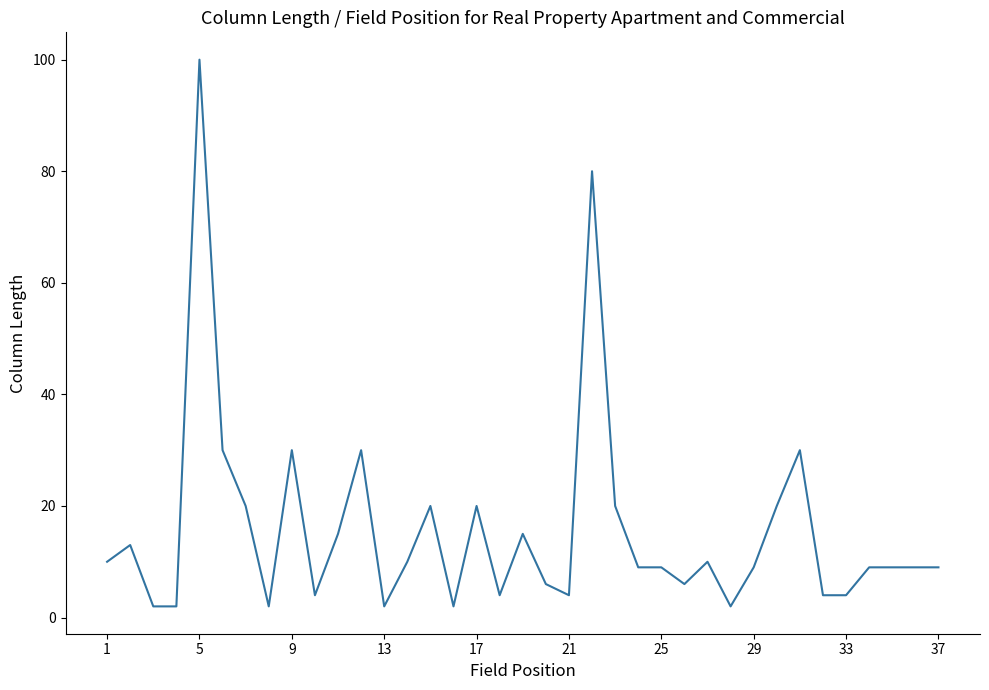

What is the greatest value displayed?

100